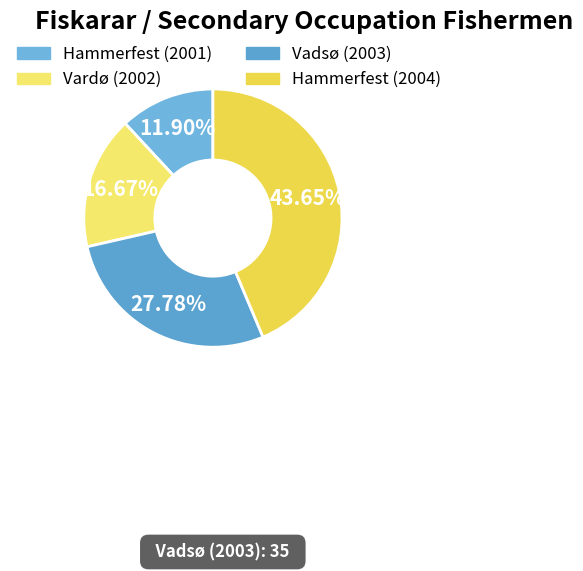

How many slices are in this pie chart?

4